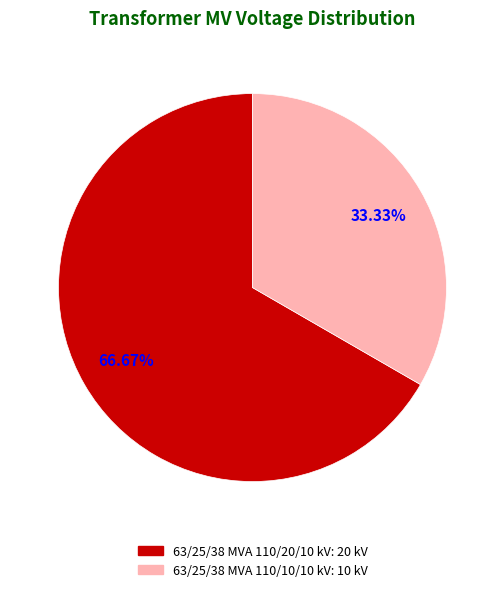

Between 63/25/38 MVA 110/20/10 kV and 63/25/38 MVA 110/10/10 kV, which is larger?

63/25/38 MVA 110/20/10 kV